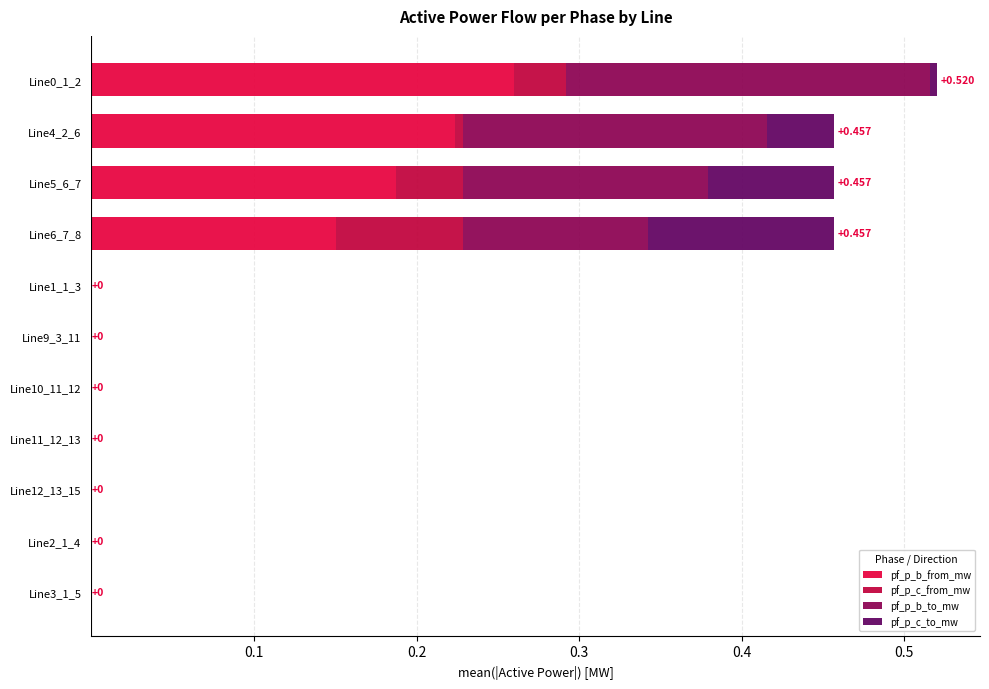

How many distinct data groups are displayed?

4